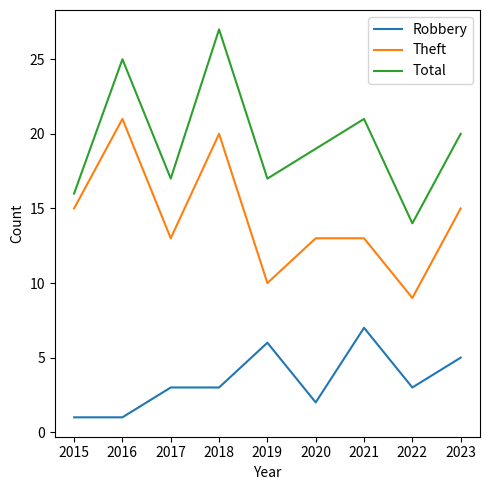

True or false: Theft has a value of 9 at 2022.

True